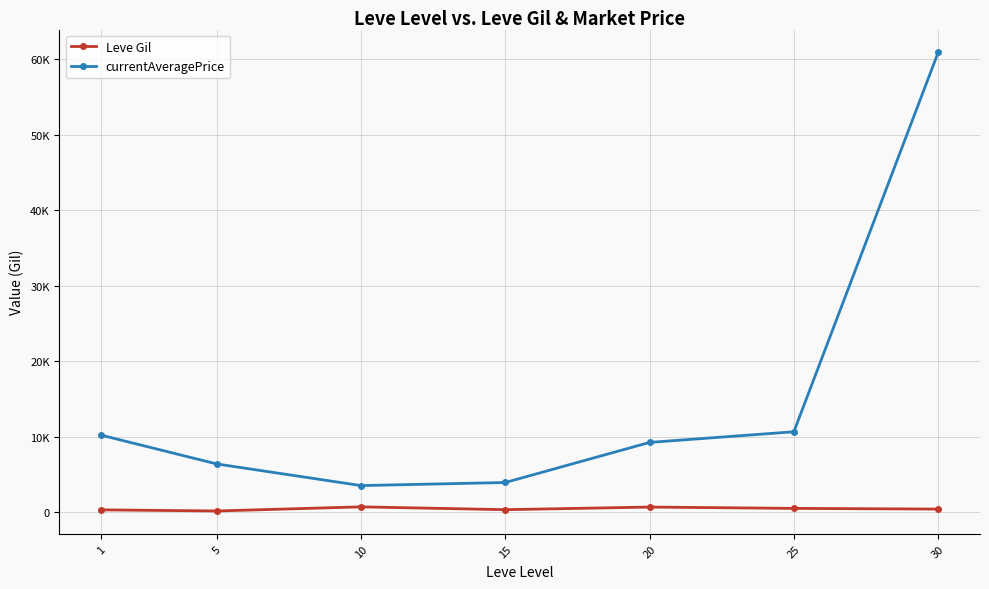

Which series has the widest spread of values?

currentAveragePrice